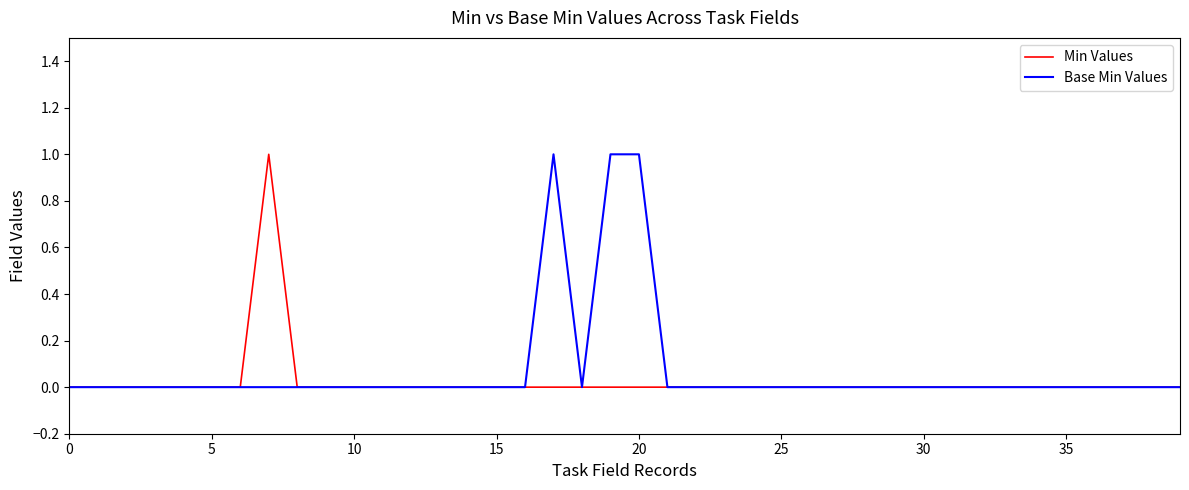

What is the maximum value shown in the chart?

1